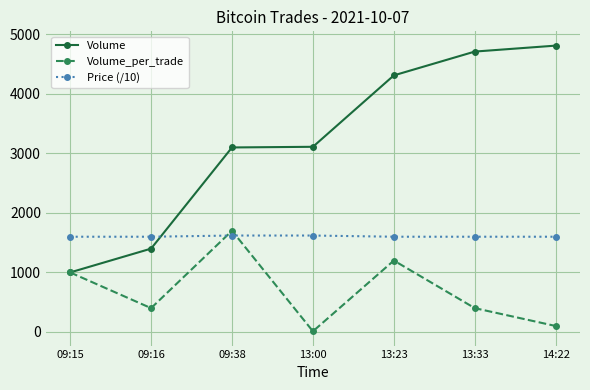

What is the average value of the Volume_per_trade series?

687